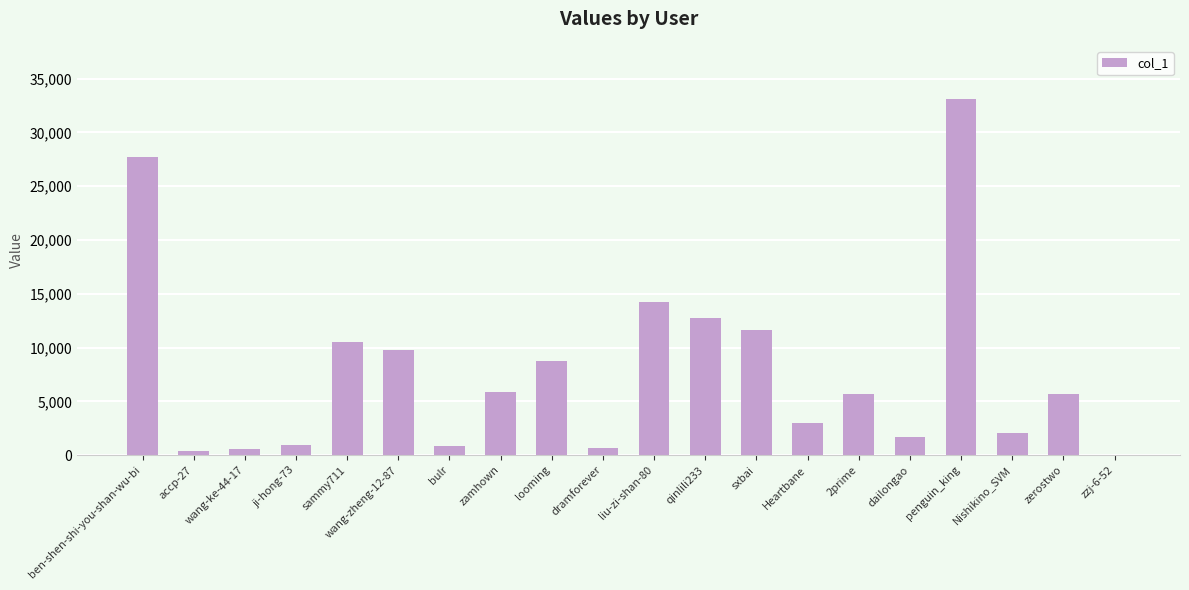

What is the greatest value displayed?

33087